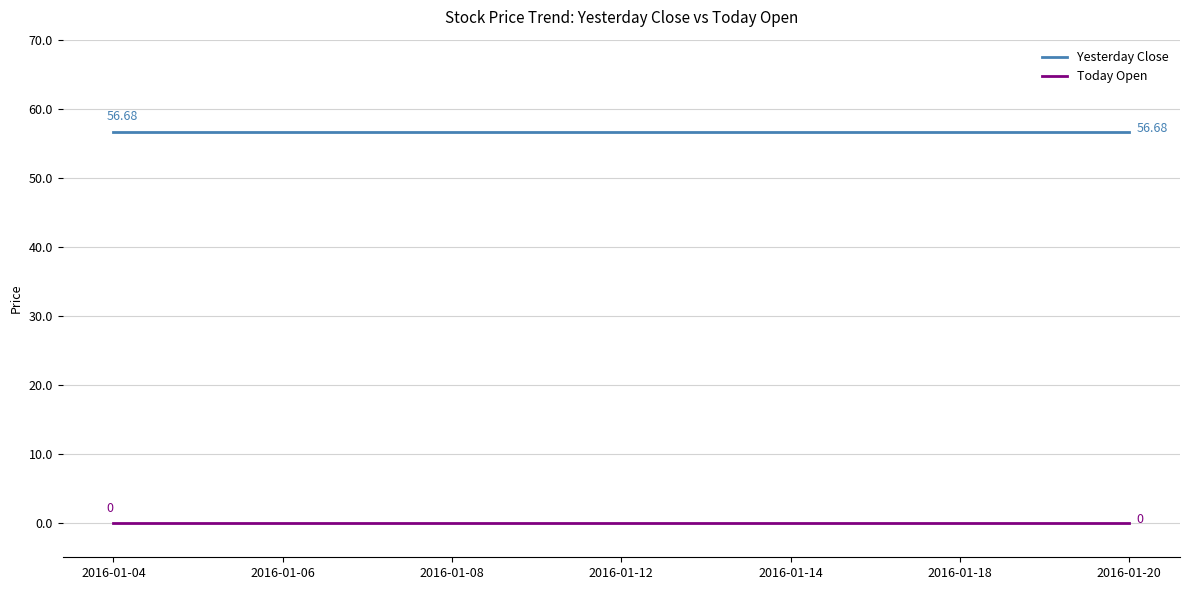

Which series has the largest total across all categories?

Yesterday Close